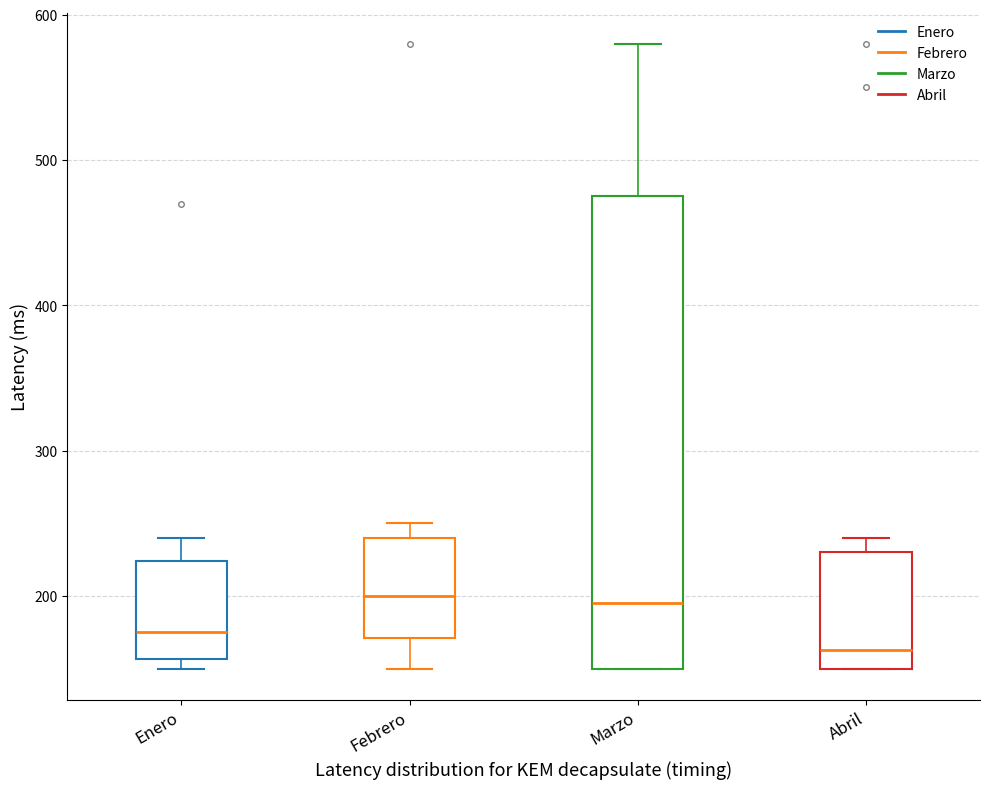

Where does the median line of the box for Abril sit on the y-axis? The values are not printed on the chart, so give them approximately, as read against the axis.

160